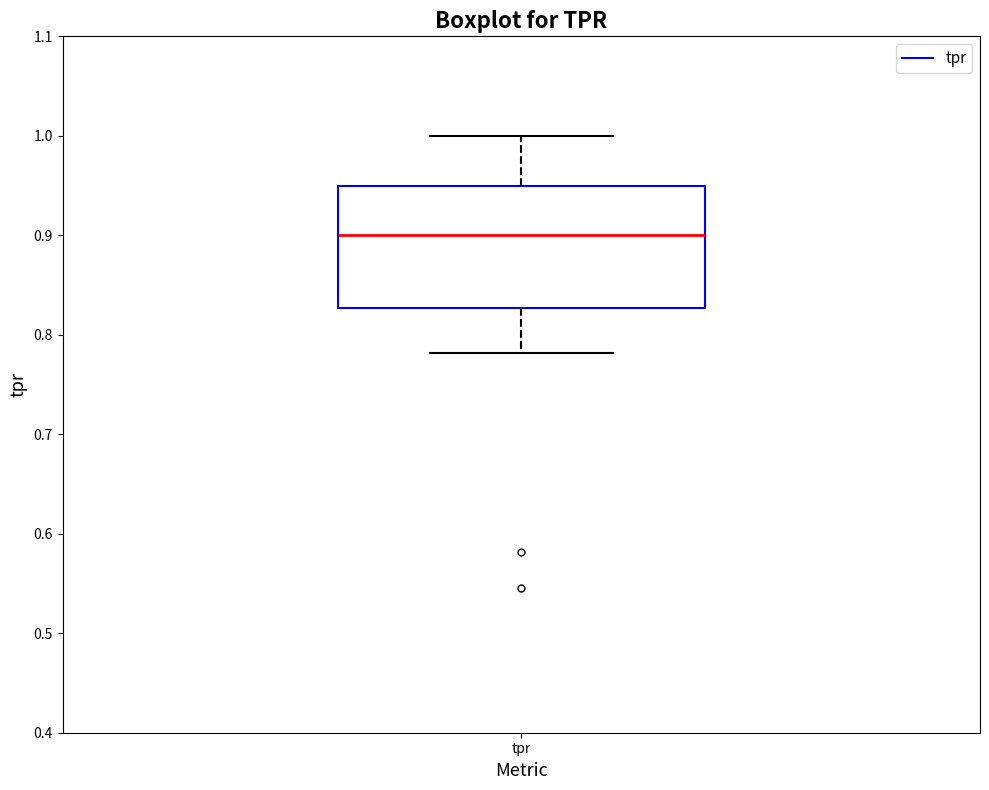

Read this box plot against the y-axis: the position of the median line, the range covered by the box, and the ends of both whiskers. The values are not printed on the chart, so give them approximately, as read against the axis.

median 0.90, box 0.83 to 0.95, whiskers 0.78 to 1.00